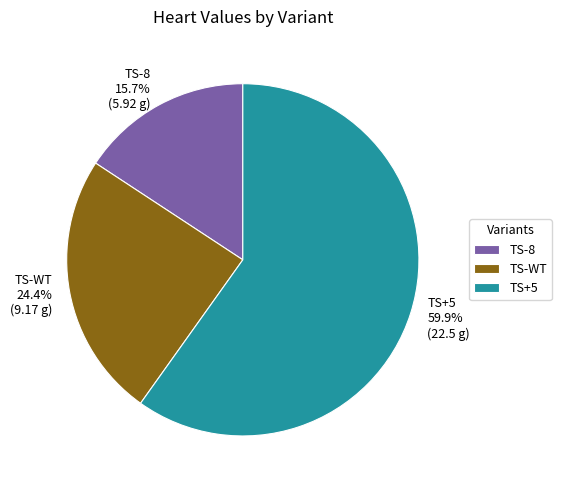

What percentage is the TS+5 slice, to the nearest percent?

60%